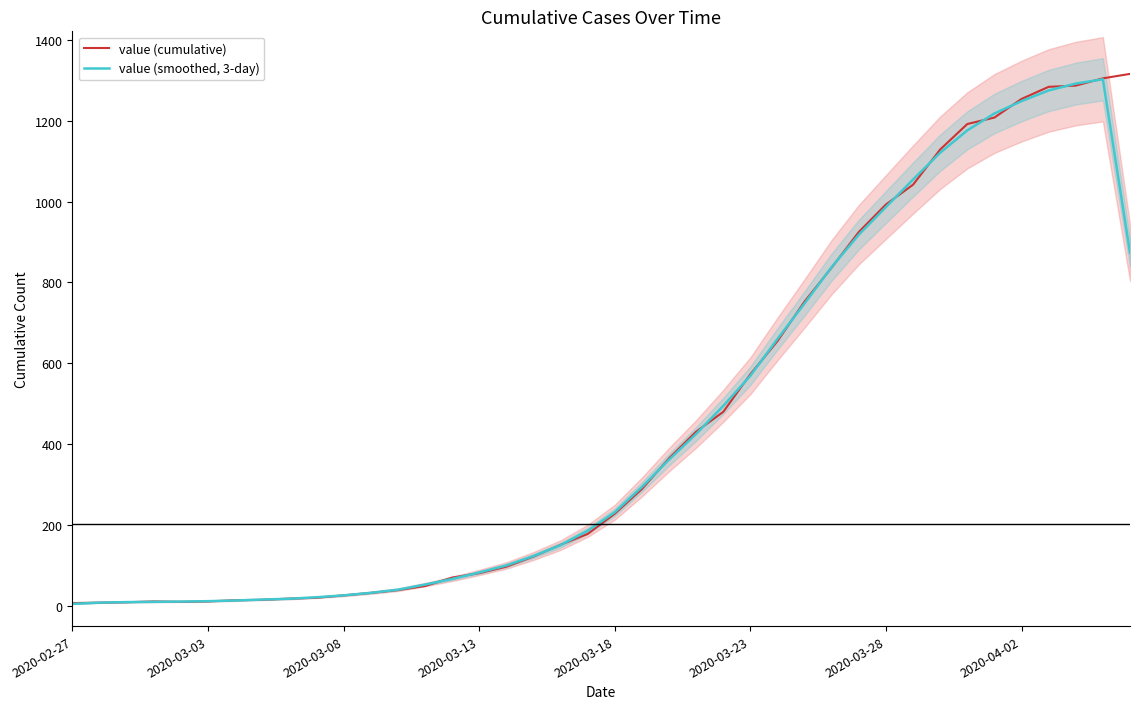

The value of value (smoothed, 3-day) at 37 is 663.8. True or false?

False